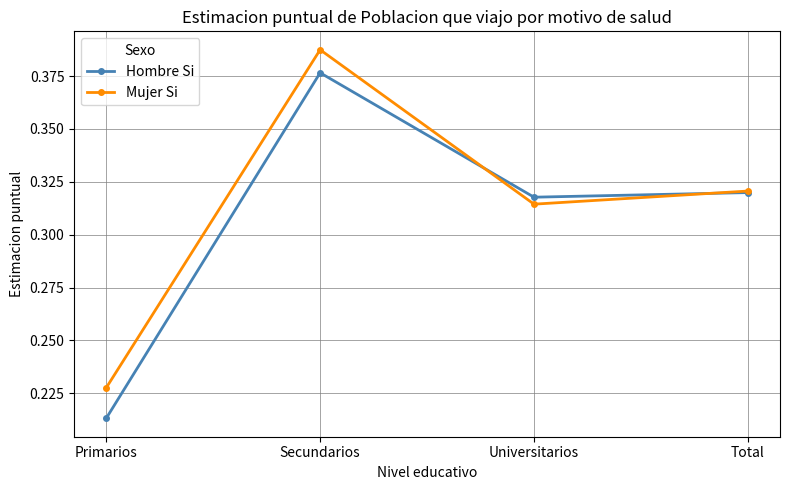

At how many categories does at least one series exceed 0?

4